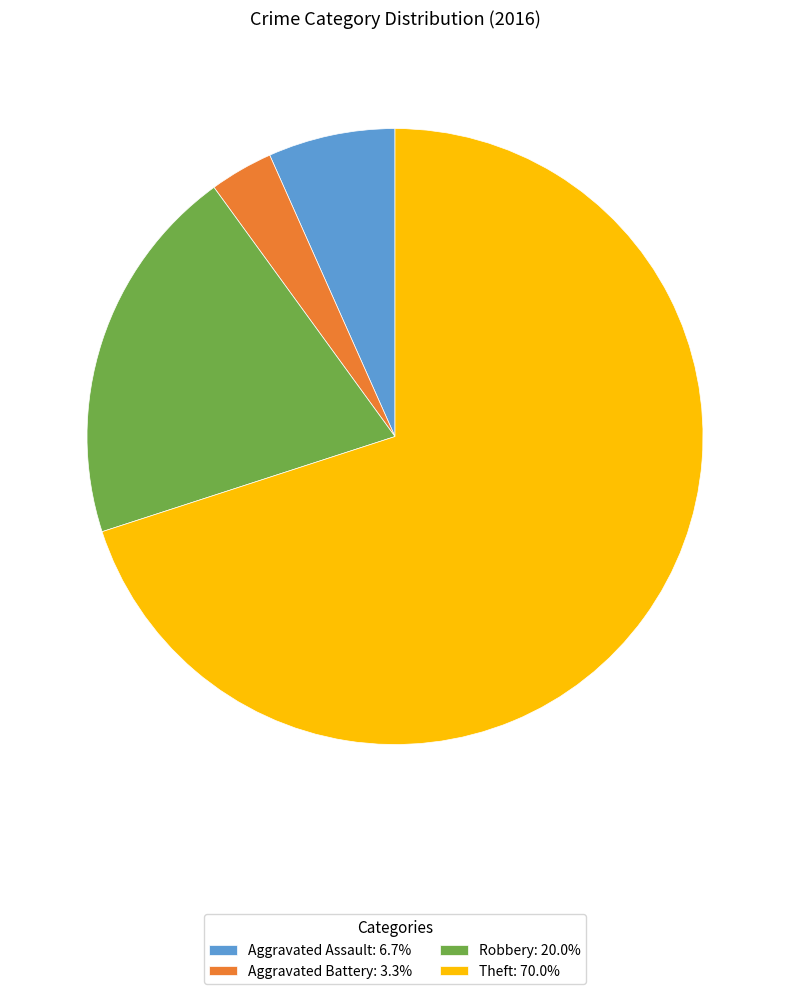

What is the ratio of the value at Aggravated Battery to the value at Aggravated Assault?

0.5